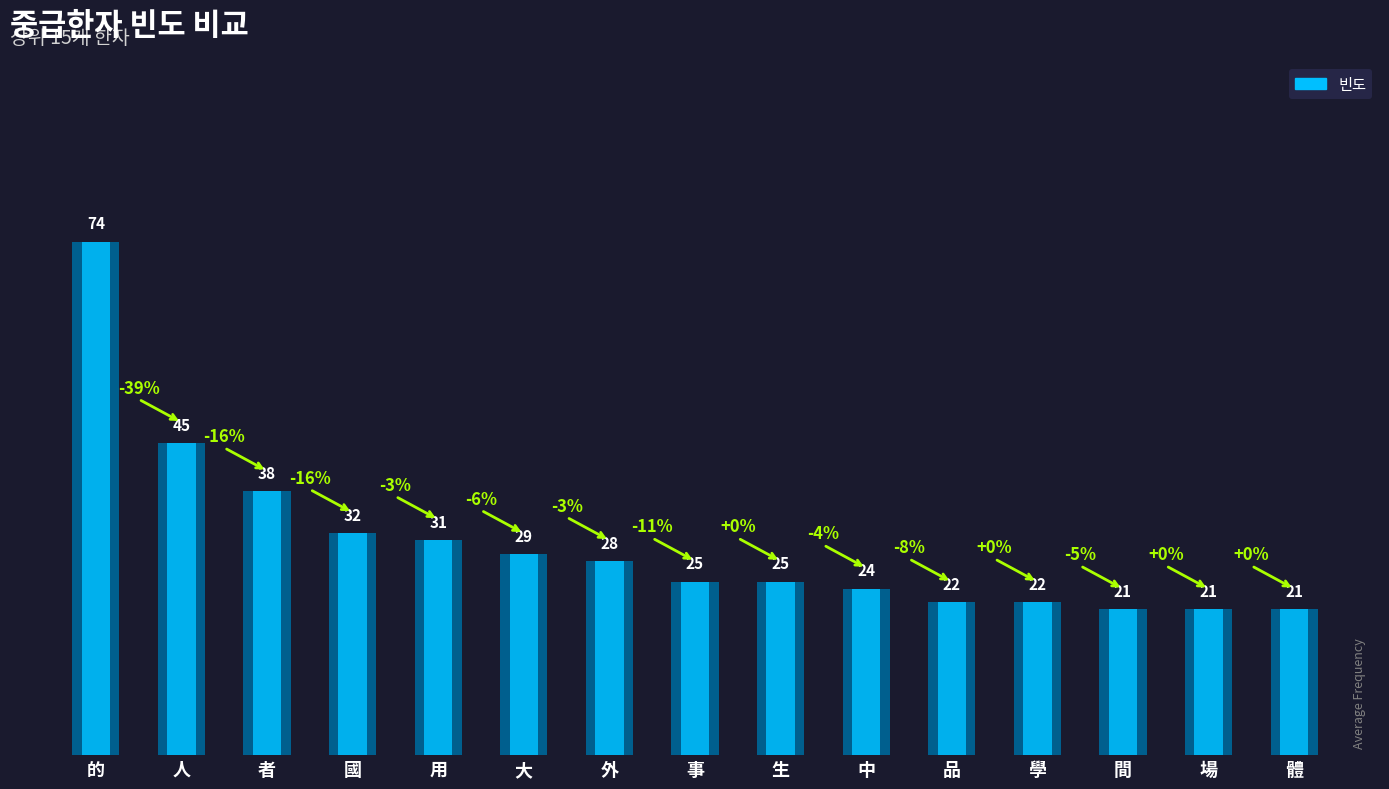

What is the label of the 6th bar from the right?

中